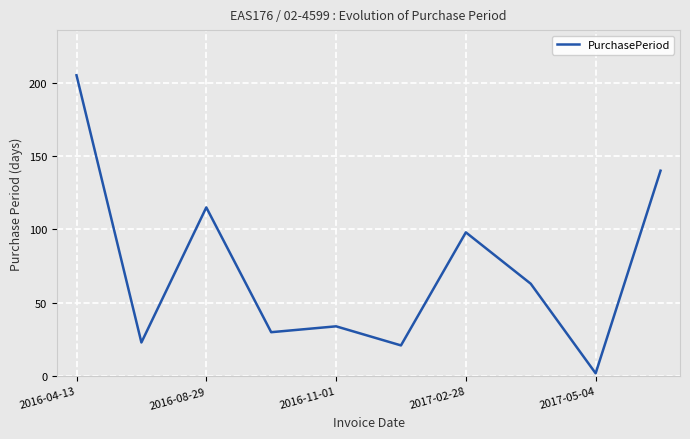

What is the maximum value shown in the chart?

205